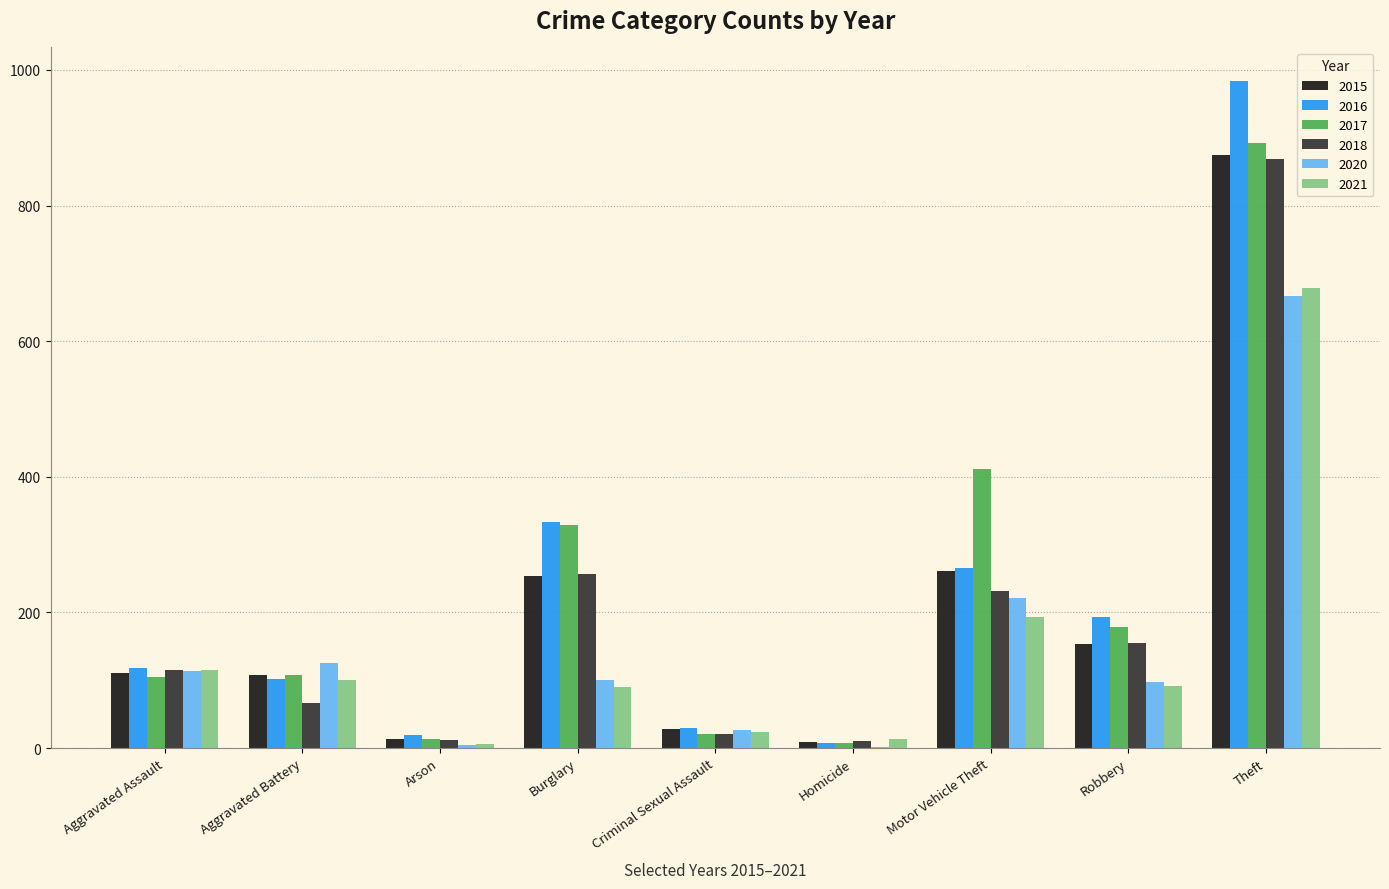

Which label corresponds to the largest value in the chart?

Theft